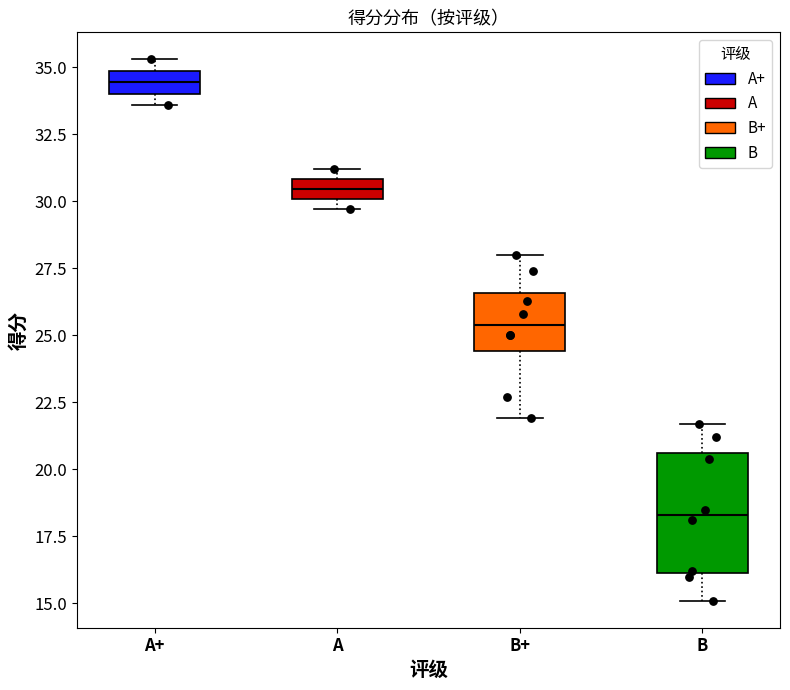

Comparing the boxes themselves (not the whiskers), which one is the tallest?

B